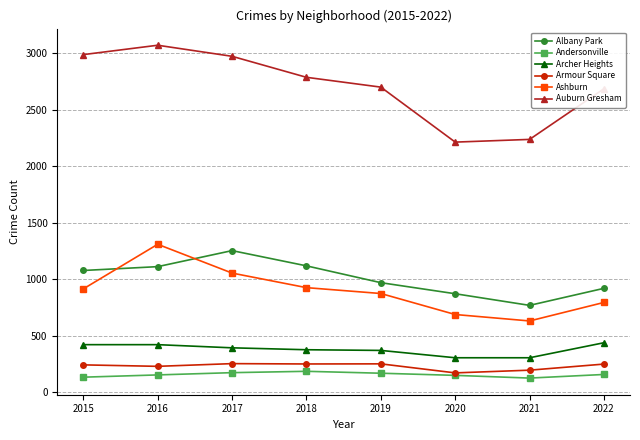

True or false: Andersonville and Archer Heights cross at least once.

False